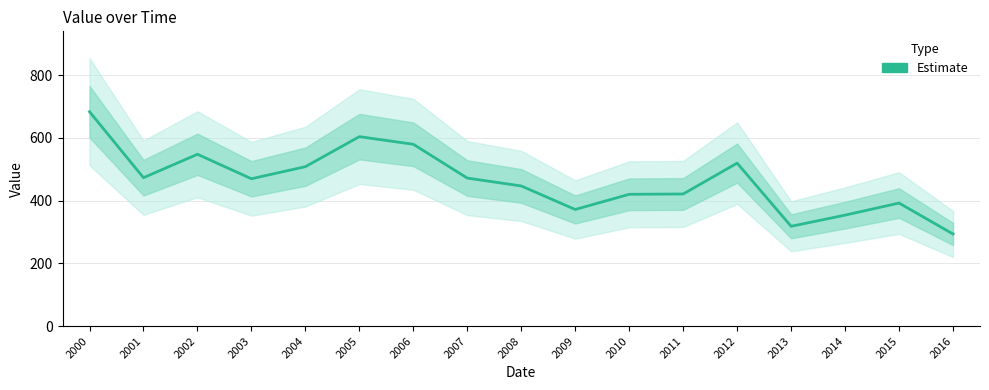

How many lines are shown in the chart?

1